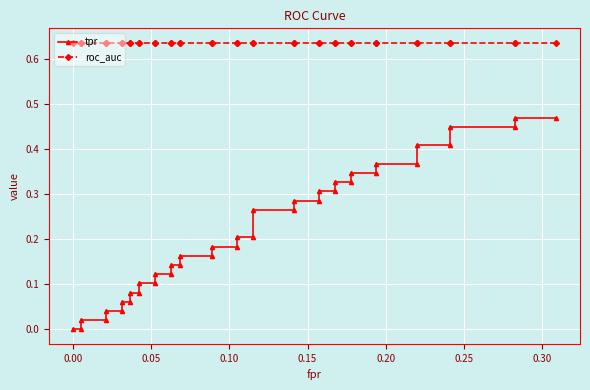

Reading left to right, what are all the values shown in this chart?

tpr: 0.0	0.0	0.0	0.0	0.0	0.0	0.1	0.1	0.1	0.1	0.1	0.1	0.1	0.1	0.1	0.1	0.2	0.2	0.2	0.2	0.2	0.2	0.3	0.3	0.3	0.3	0.3	0.3	0.3	0.3	0.3	0.3	0.4	0.4	0.4	0.4	0.4	0.4	0.5	0.5
roc_auc: 0.6	0.6	0.6	0.6	0.6	0.6	0.6	0.6	0.6	0.6	0.6	0.6	0.6	0.6	0.6	0.6	0.6	0.6	0.6	0.6	0.6	0.6	0.6	0.6	0.6	0.6	0.6	0.6	0.6	0.6	0.6	0.6	0.6	0.6	0.6	0.6	0.6	0.6	0.6	0.6